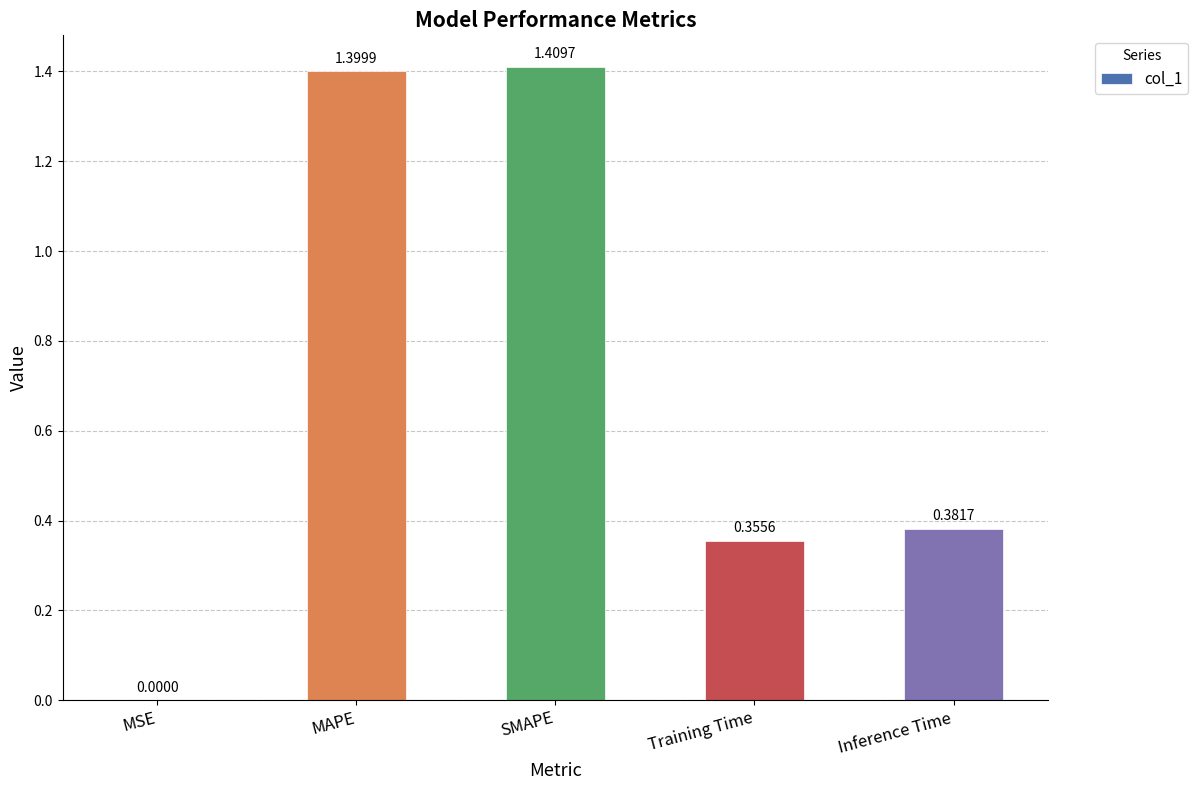

What is the difference between the values at MAPE and Training Time?

1.0